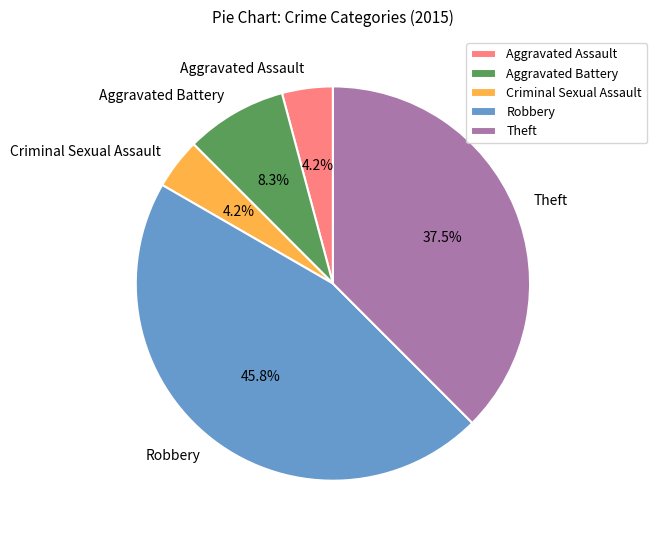

Is it true that Criminal Sexual Assault is 4% of the pie?

True